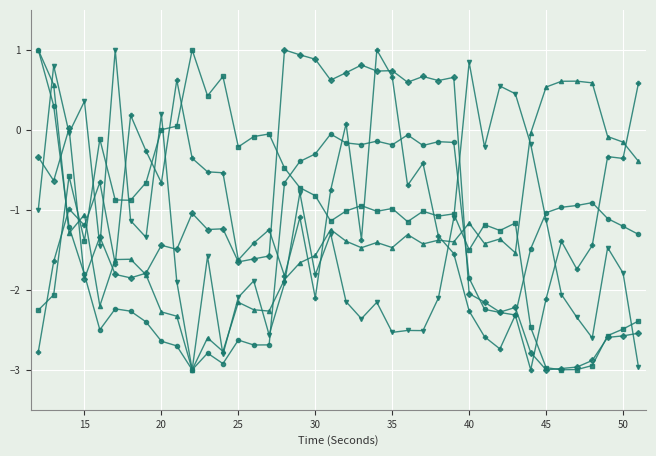

How many distinct data groups are displayed?

6